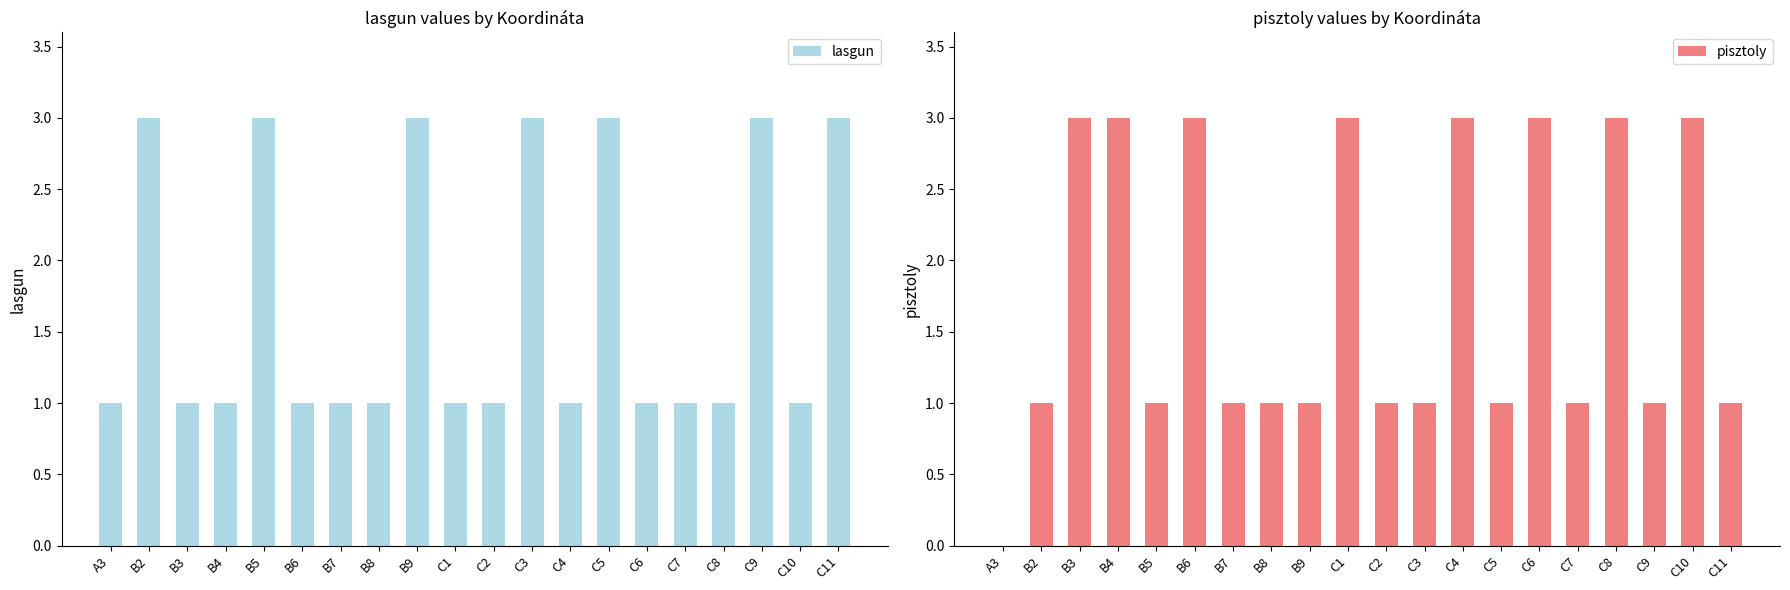

Reading right to left, list all the values displayed in this chart.

lasgun: C11=3	C10=1	C9=3	C8=1	C7=1	C6=1	C5=3	C4=1	C3=3	C2=1	C1=1	B9=3	B8=1	B7=1	B6=1	B5=3	B4=1	B3=1	B2=3	A3=1
pisztoly: C11=1	C10=3	C9=1	C8=3	C7=1	C6=3	C5=1	C4=3	C3=1	C2=1	C1=3	B9=1	B8=1	B7=1	B6=3	B5=1	B4=3	B3=3	B2=1	A3=0